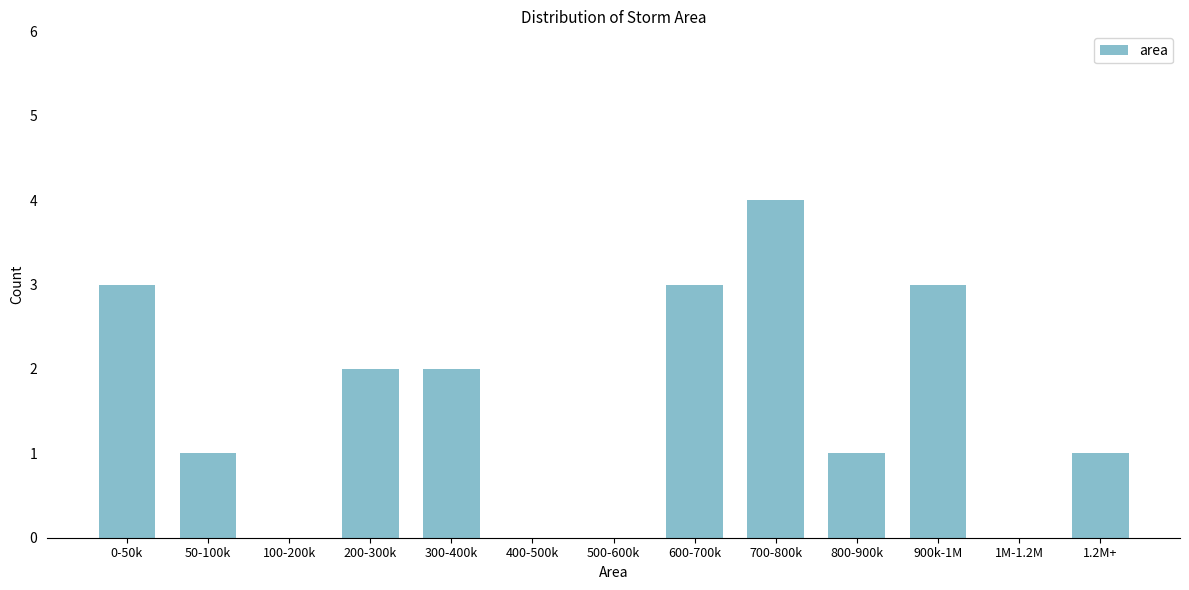

Reading left to right, transcribe all the data shown in this chart.

0-50k=3	50-100k=1	100-200k=0	200-300k=2	300-400k=2	400-500k=0	500-600k=0	600-700k=3	700-800k=4	800-900k=1	900k-1M=3	1M-1.2M=0	1.2M+=1